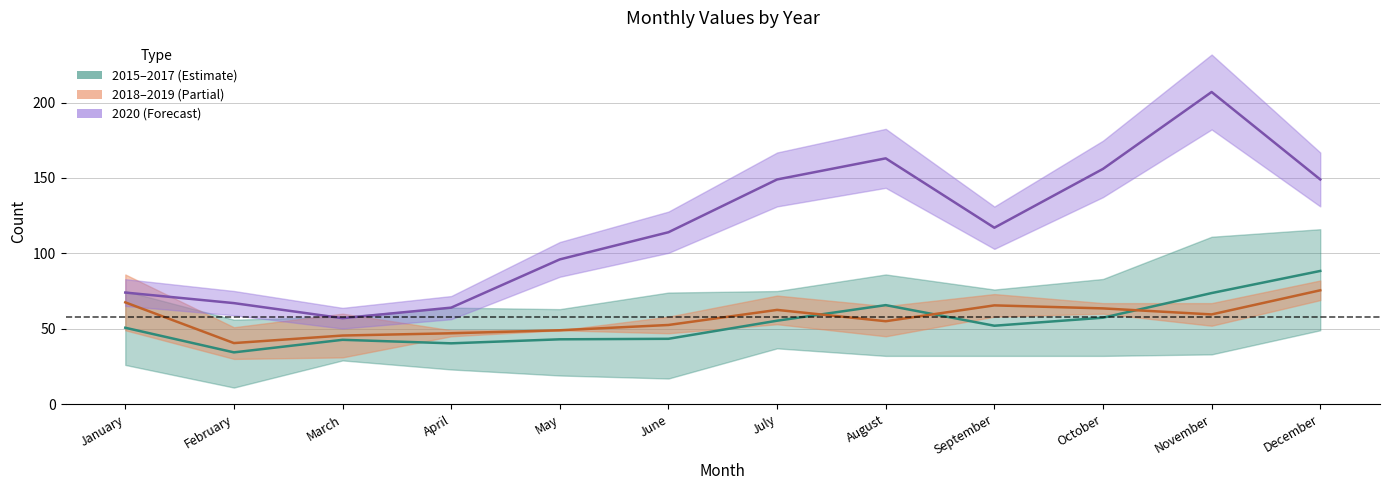

Which series has the largest range (max minus min)?

2020